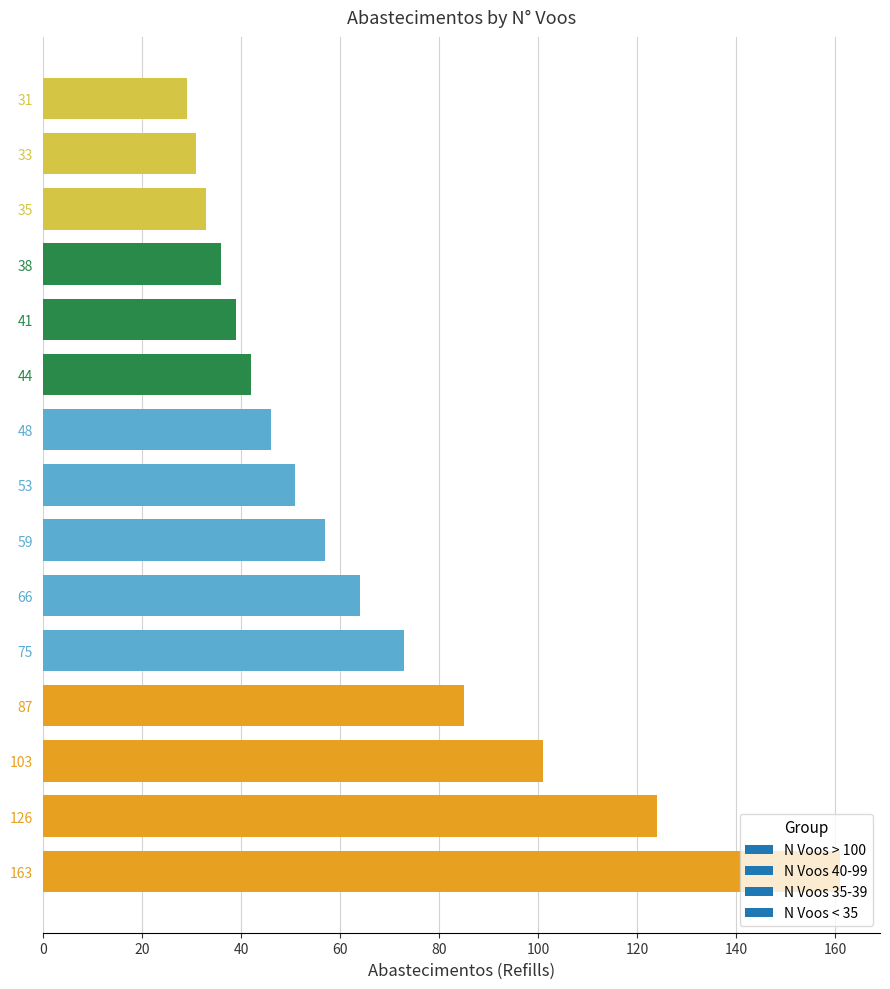

At which label is the value closest to 95?

103